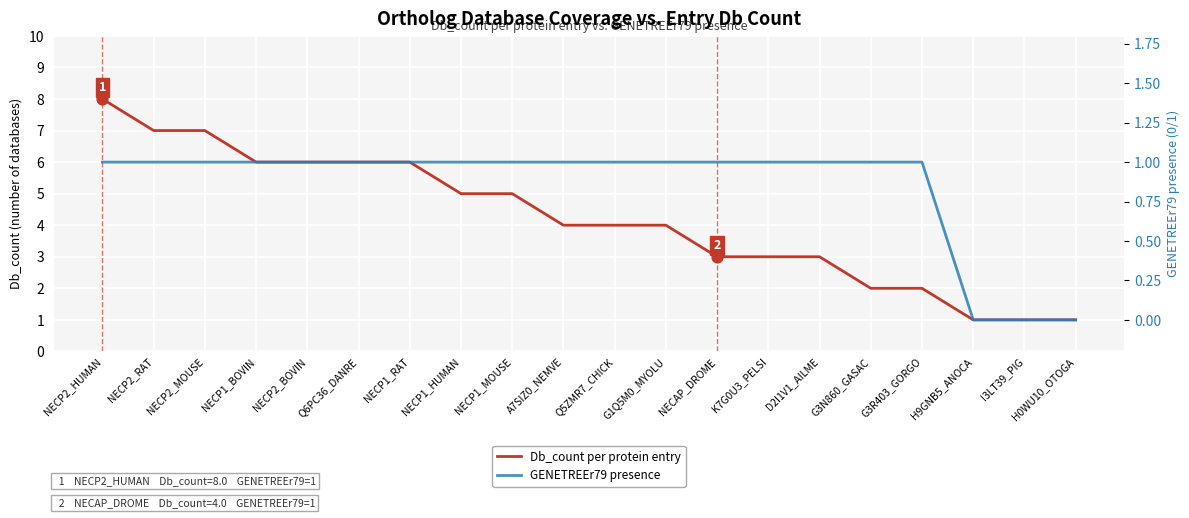

Is the value of Db_count per protein entry at NECP2_HUMAN greater than the value of GENETREEr79 presence at G1Q5M0_MYOLU?

Yes